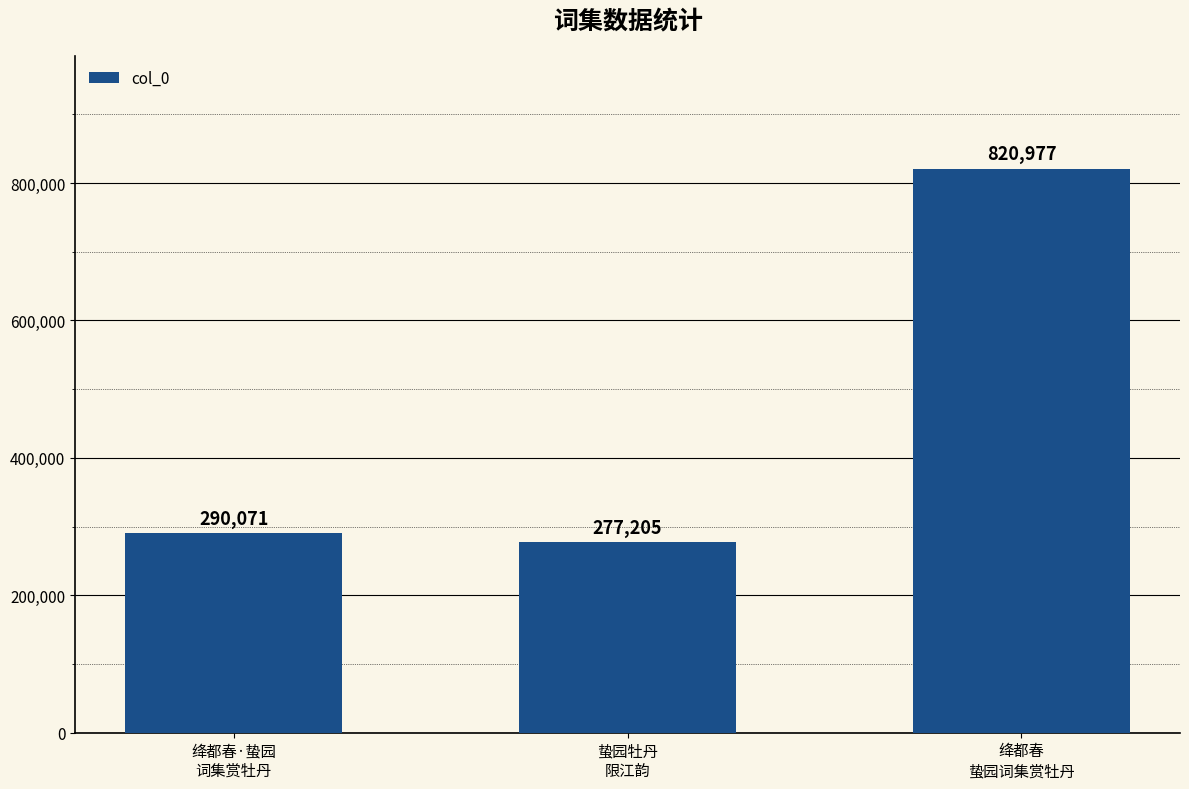

Which category has the lowest value across all series?

蛰园牡丹
限江韵